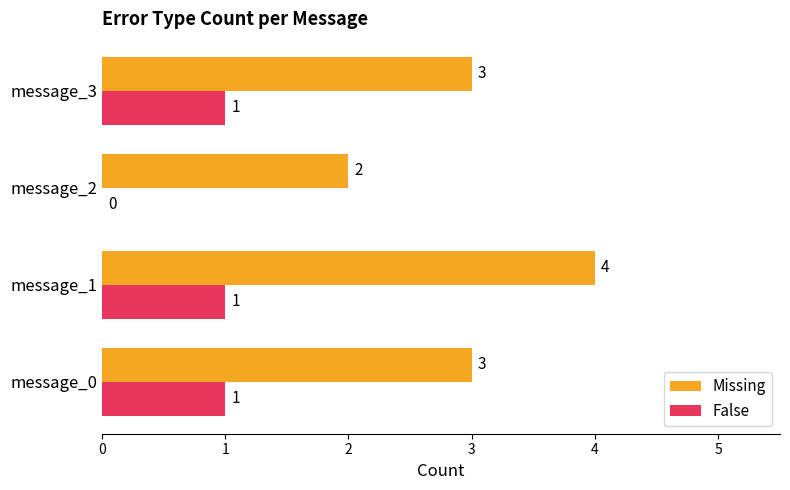

At which category is the sum across all series the highest?

message_1